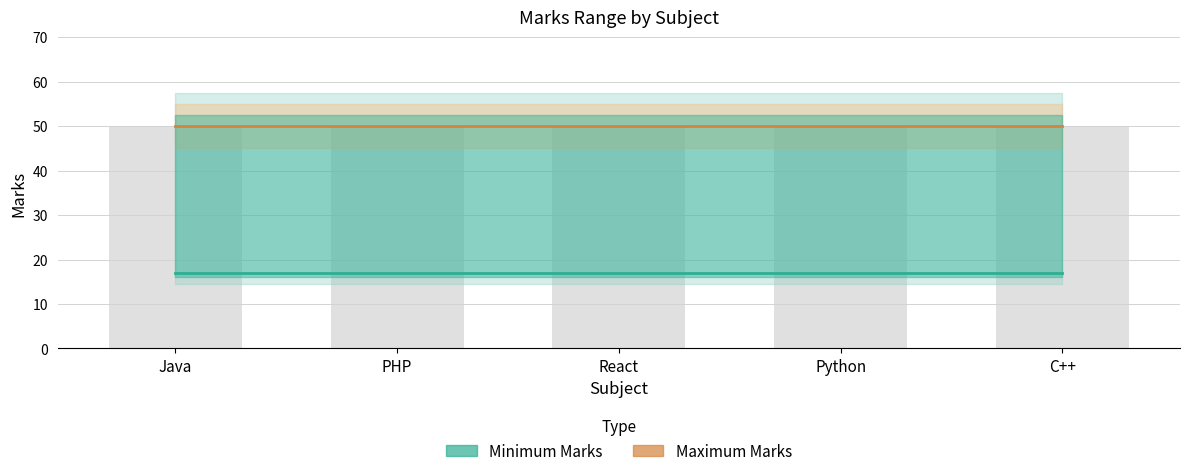

What is the greatest value displayed?

50